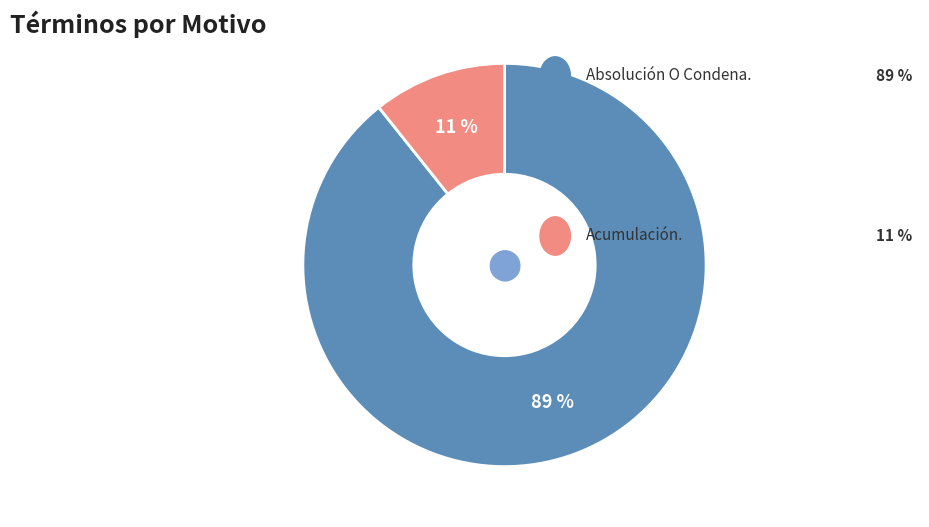

Is there a majority slice in this chart?

Yes